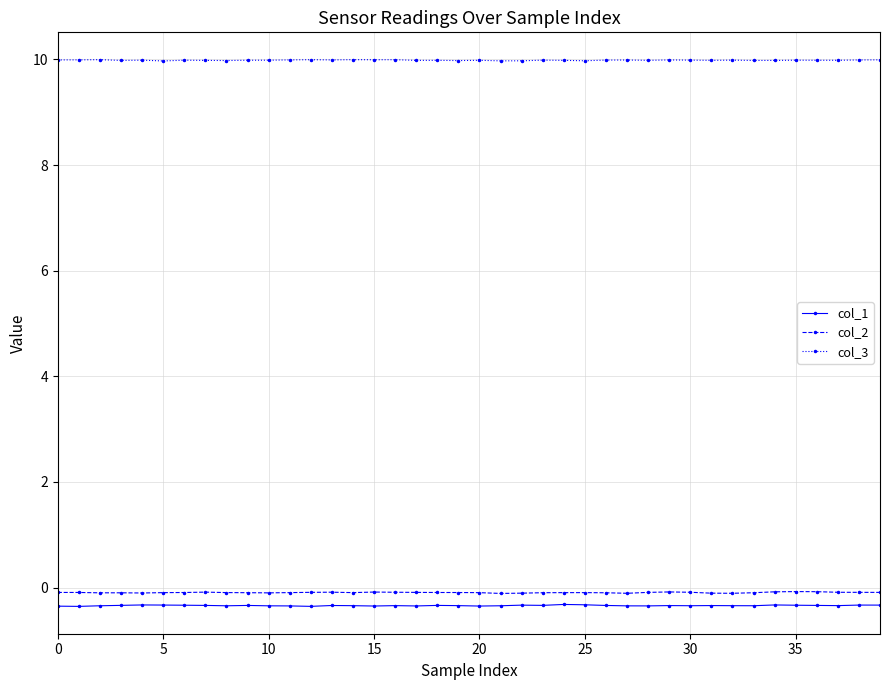

True or false: col_1 has more than 1 interior local peaks.

True